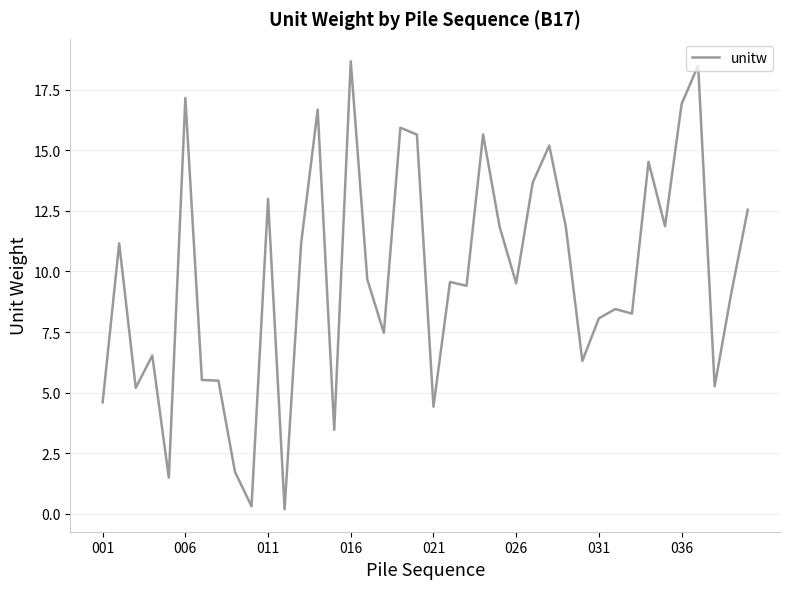

What is the maximum value shown in the chart?

18.7